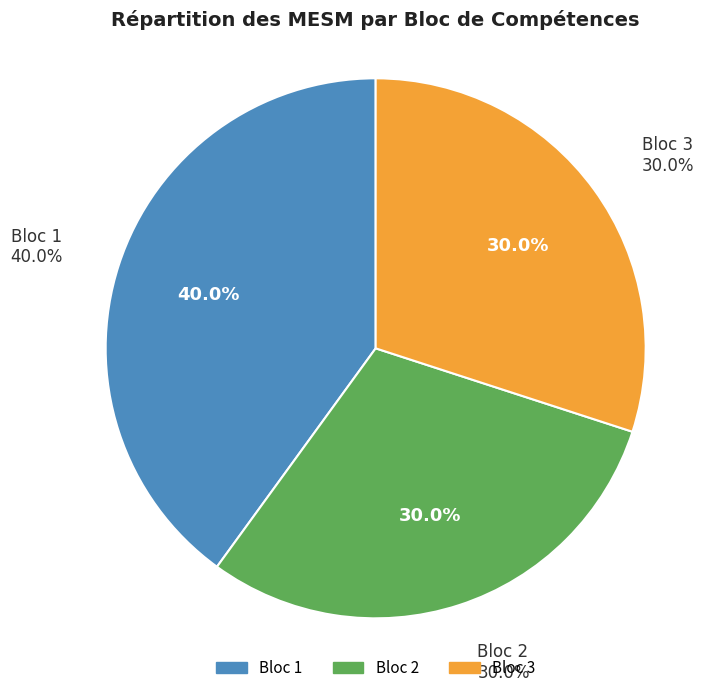

Is Bloc 1 the majority of the pie?

No